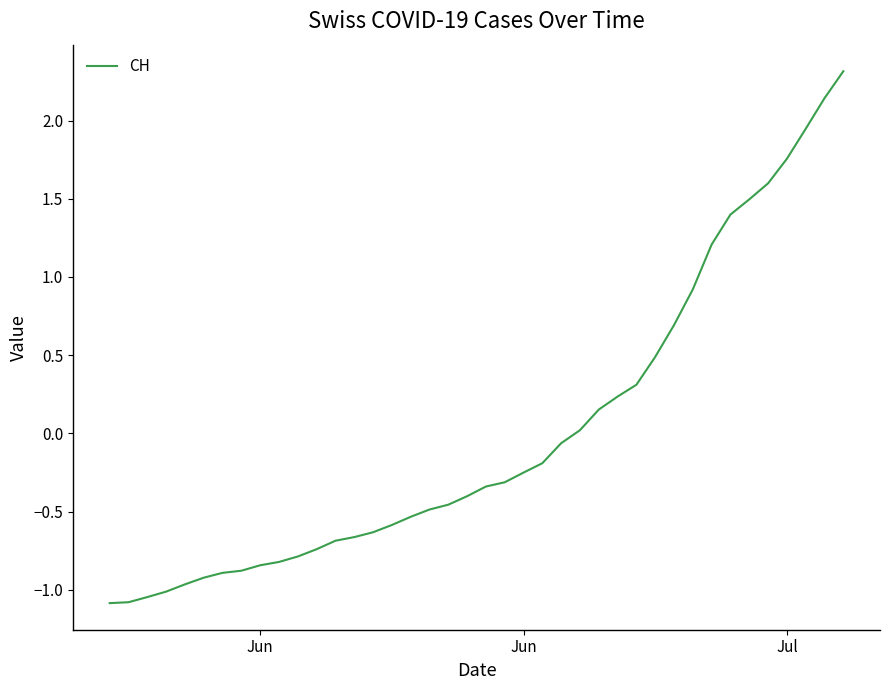

How many values are below zero?

25